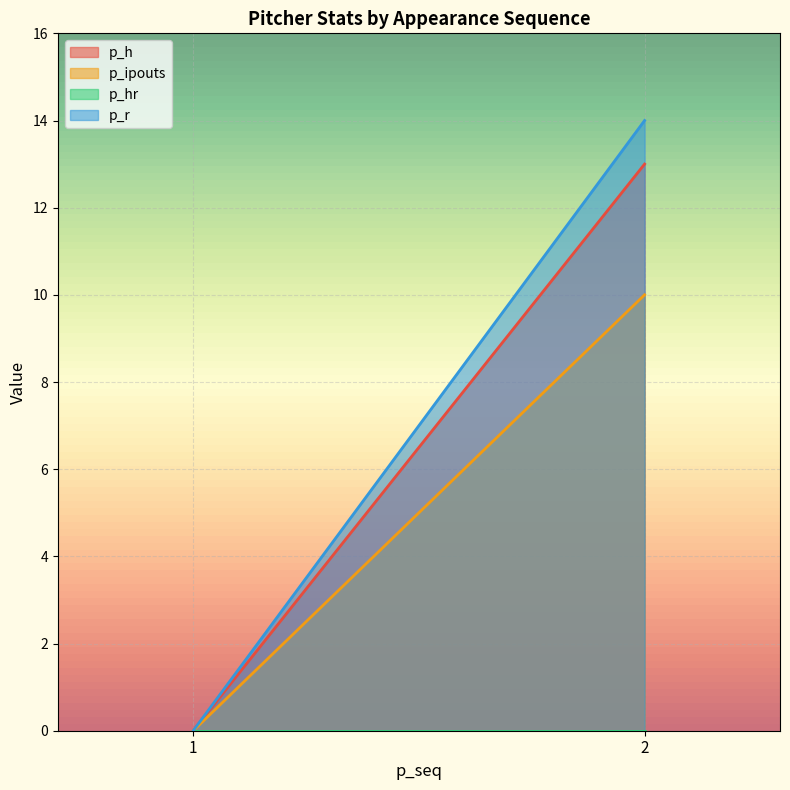

Which has a higher value, 2 or 1?

2